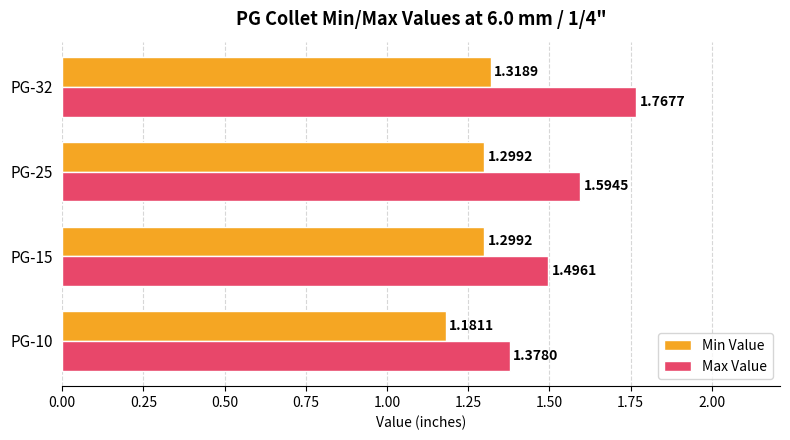

Rank the series by their maximum value, from highest to lowest.

Max Value, Min Value